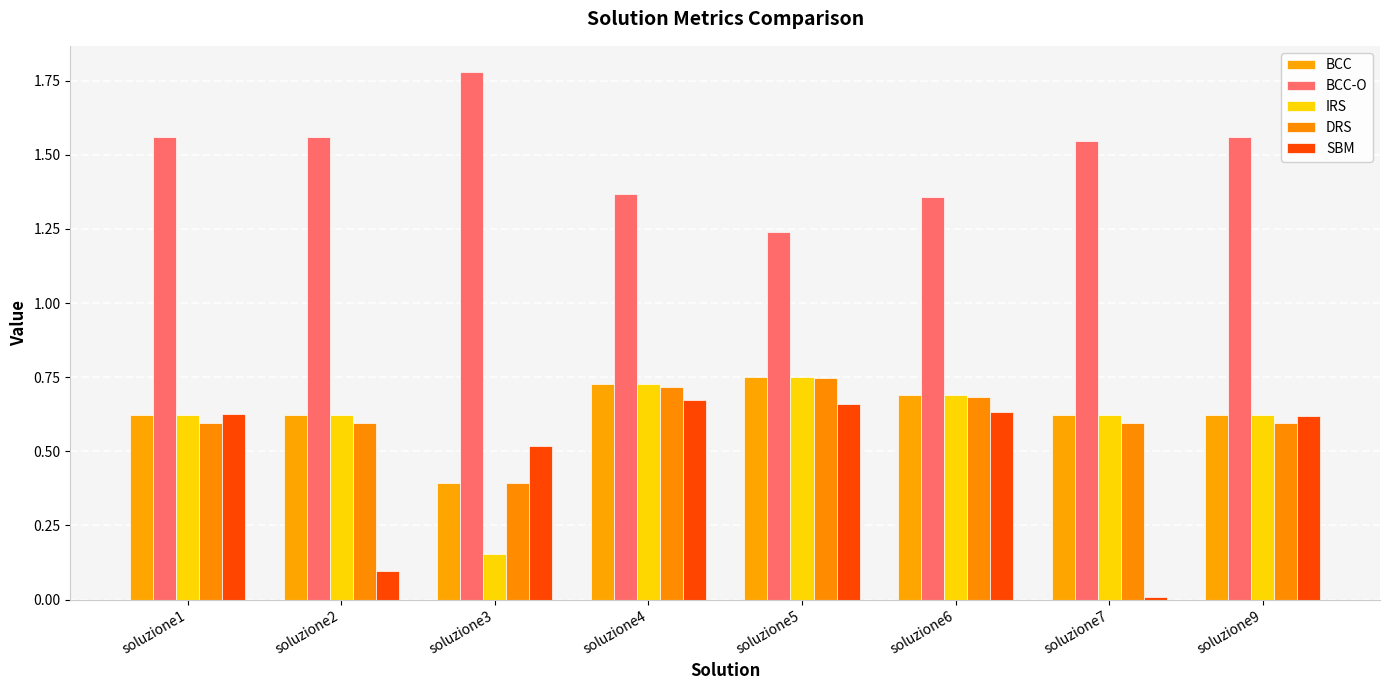

How many bars are there in total?

40